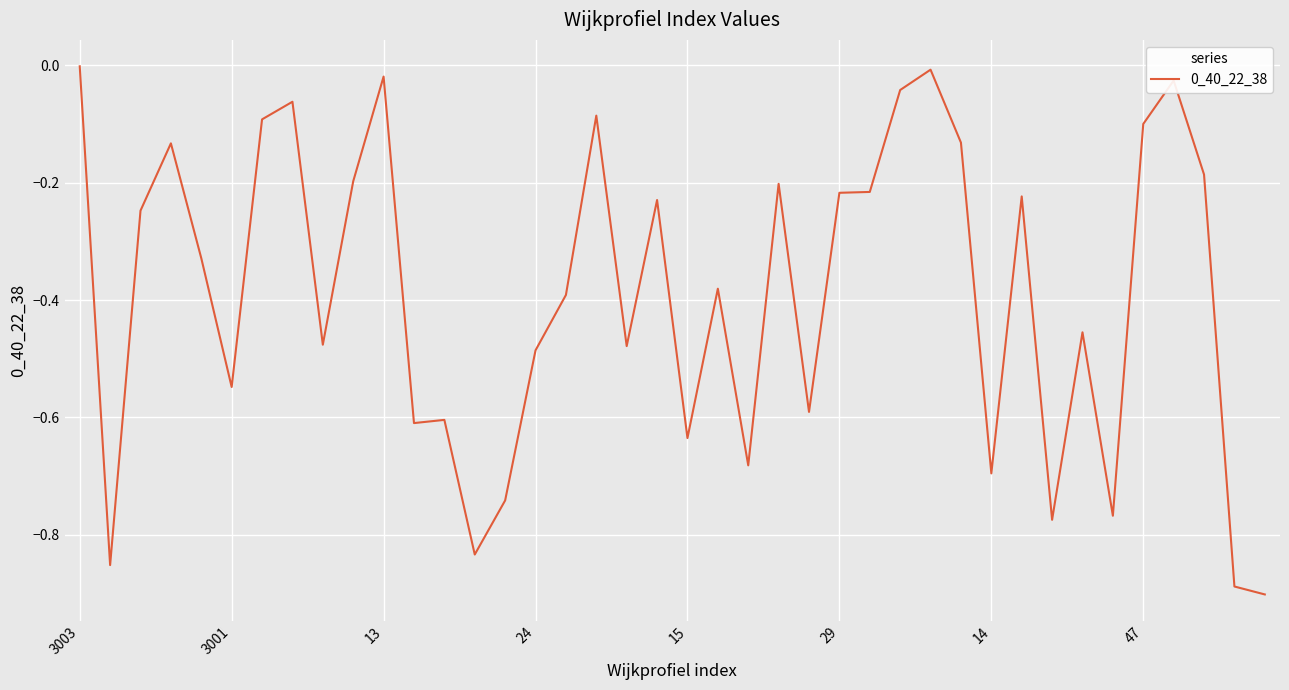

What is the difference between the maximum and minimum values?

0.9